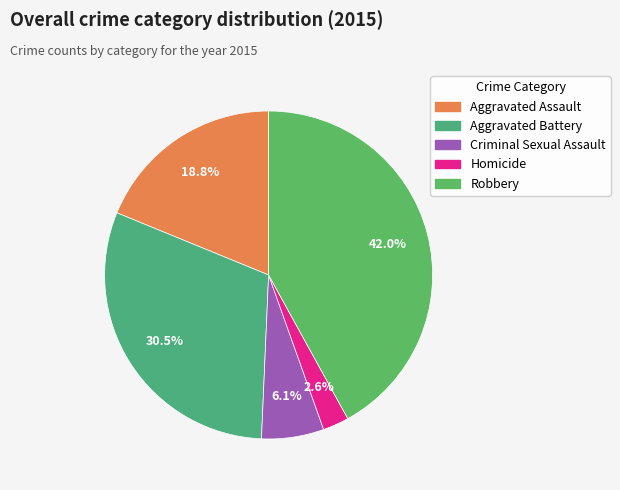

Approximately how many times larger is the value at Criminal Sexual Assault compared to Homicide?

2.4